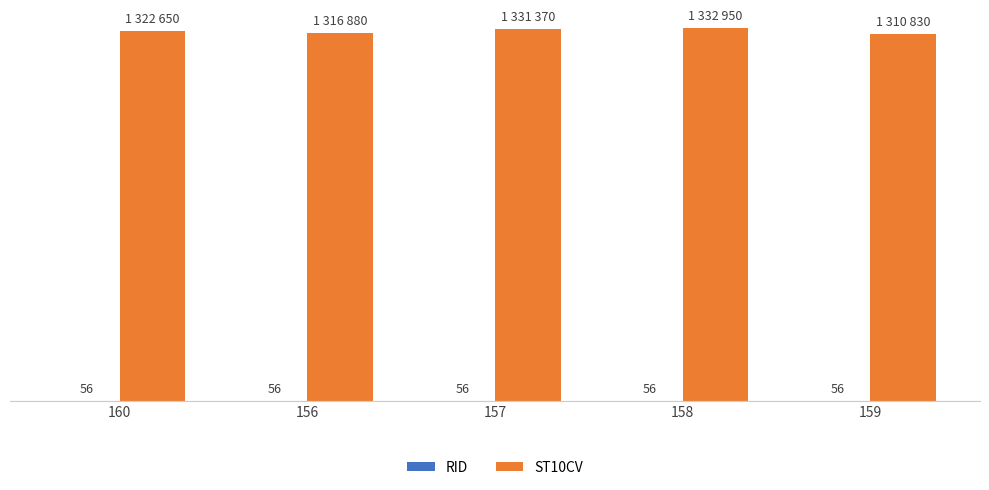

Reading left to right, extract all data points from this chart.

RID: 56	56	56	56	56
ST10CV: 1322650	1316880	1331370	1332950	1310830